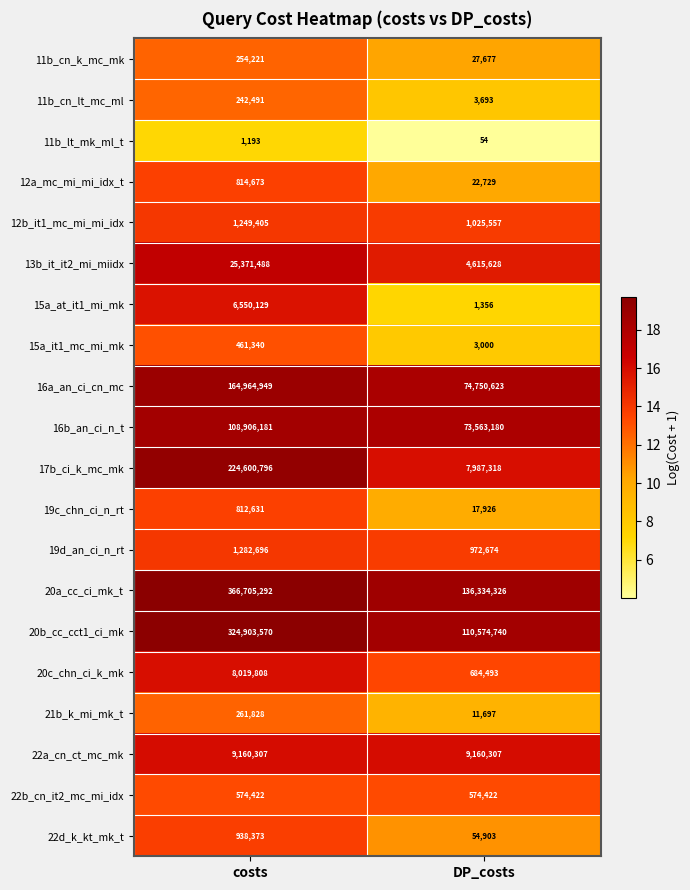

The 15a_at_it1_mi_mk series shows 6550129 at costs. True or false?

True